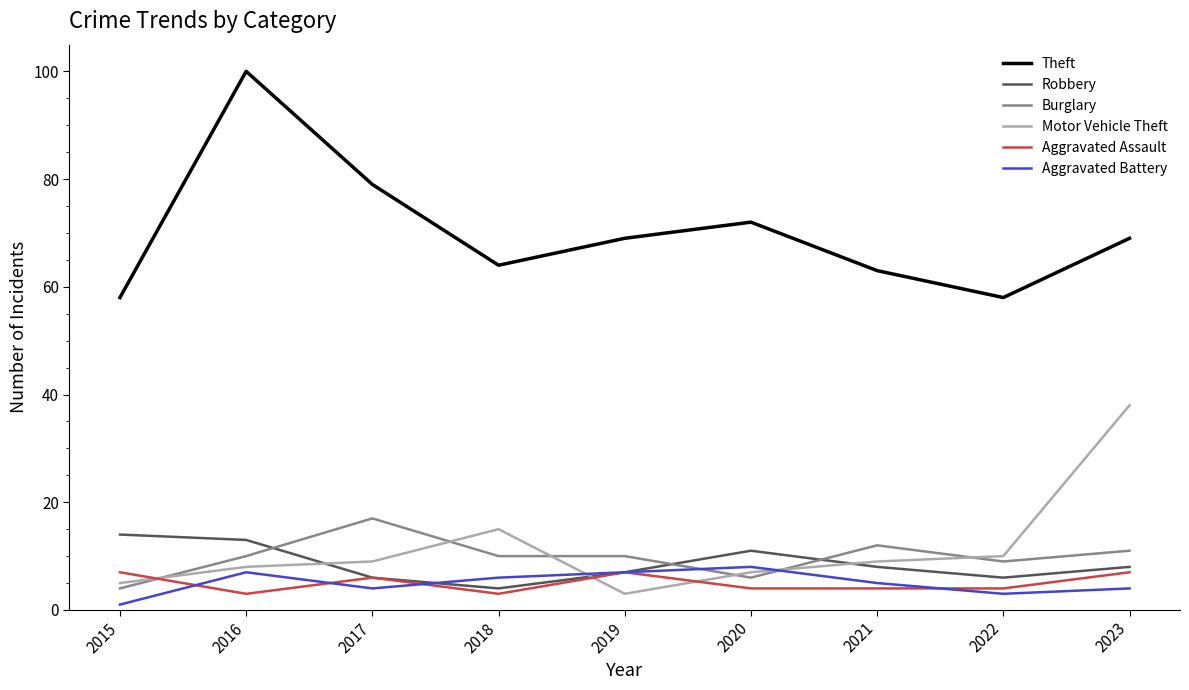

Is the value of Burglary at 2021 greater than the value of Aggravated Battery at 2020?

Yes